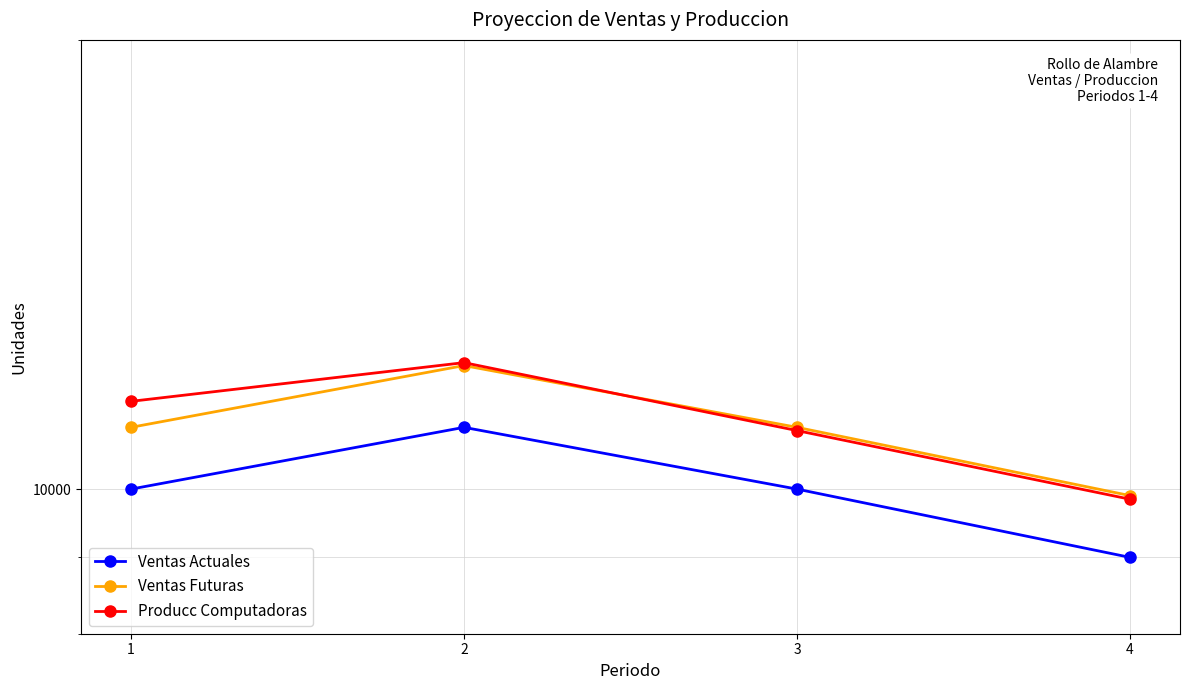

What is the value of the Producc Computadoras point at the 4th from the left?

9845